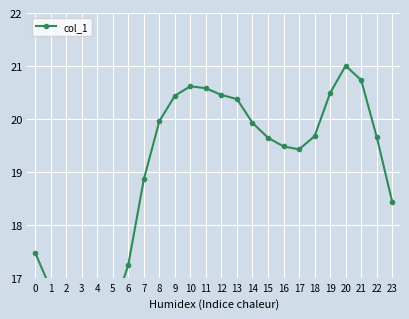

What is the smallest value displayed?

16.1